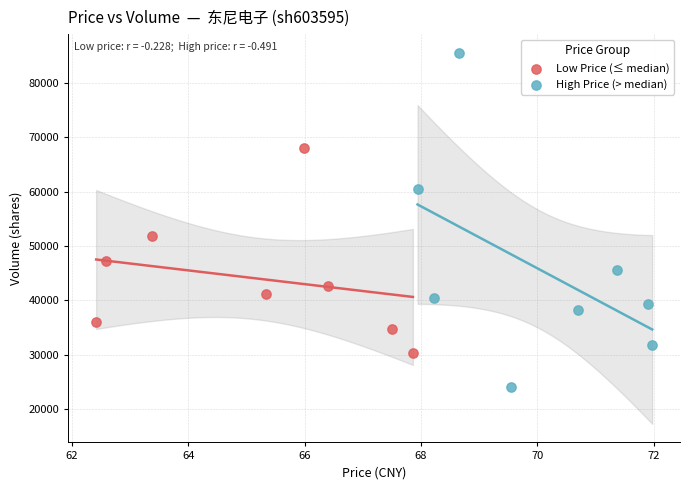

Which series contains the lowest Y value?

High Price (> median)